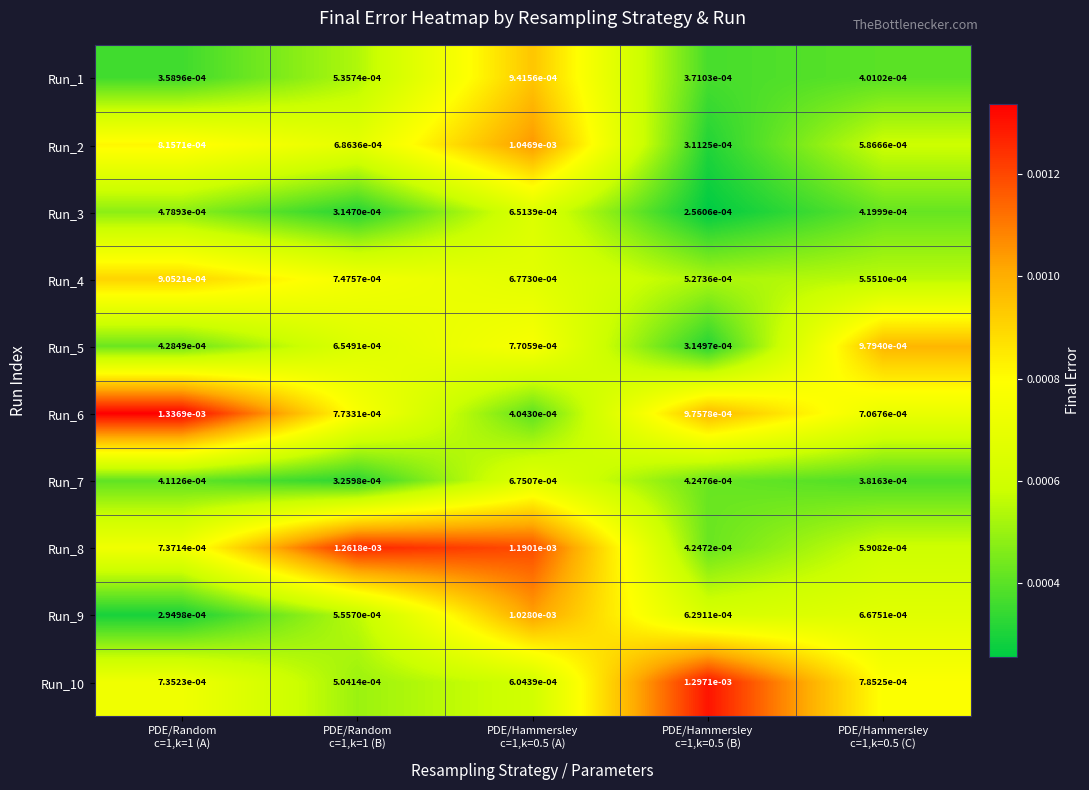

Which label corresponds to the smallest value in the chart?

PDE/Hammersley
c=1,k=0.5 (B)